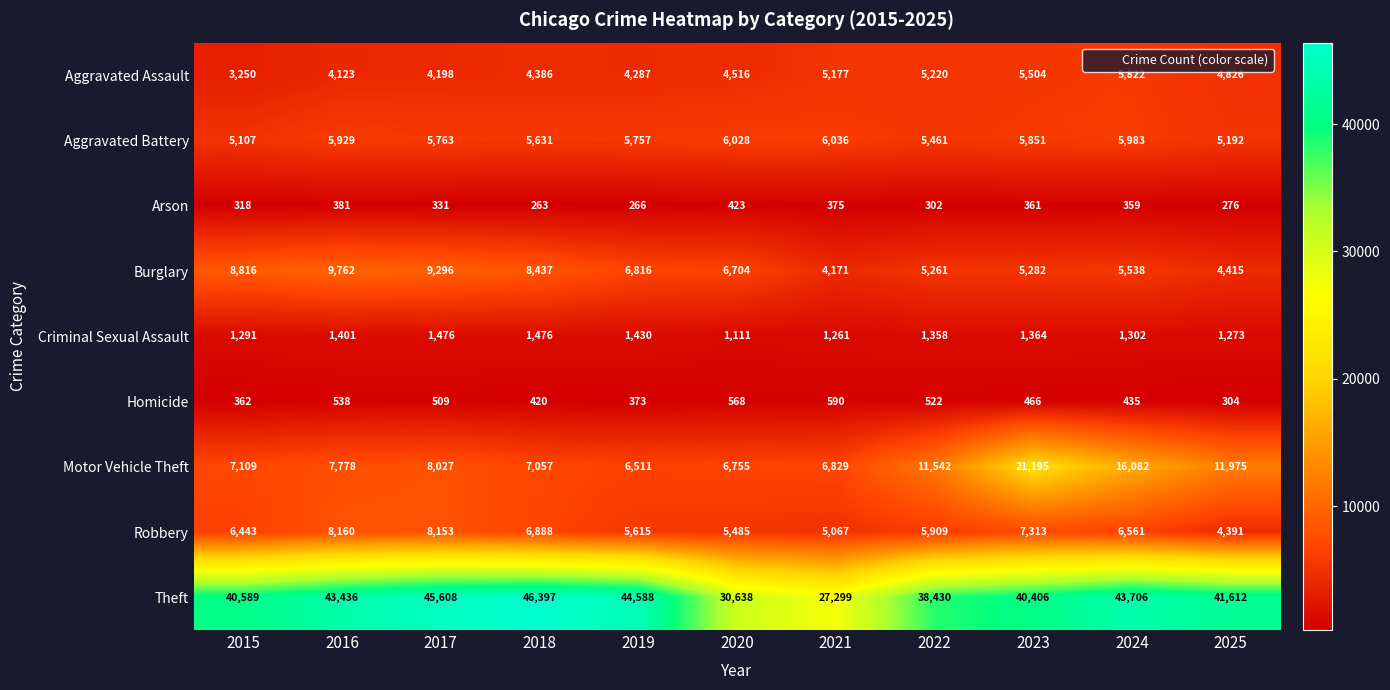

What is the approximate value of Aggravated Battery at 2015, to the nearest 10?

5110